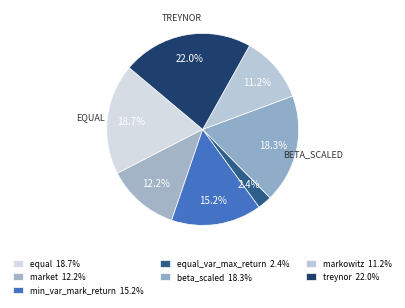

Is there any slice that represents more than half of the pie?

No